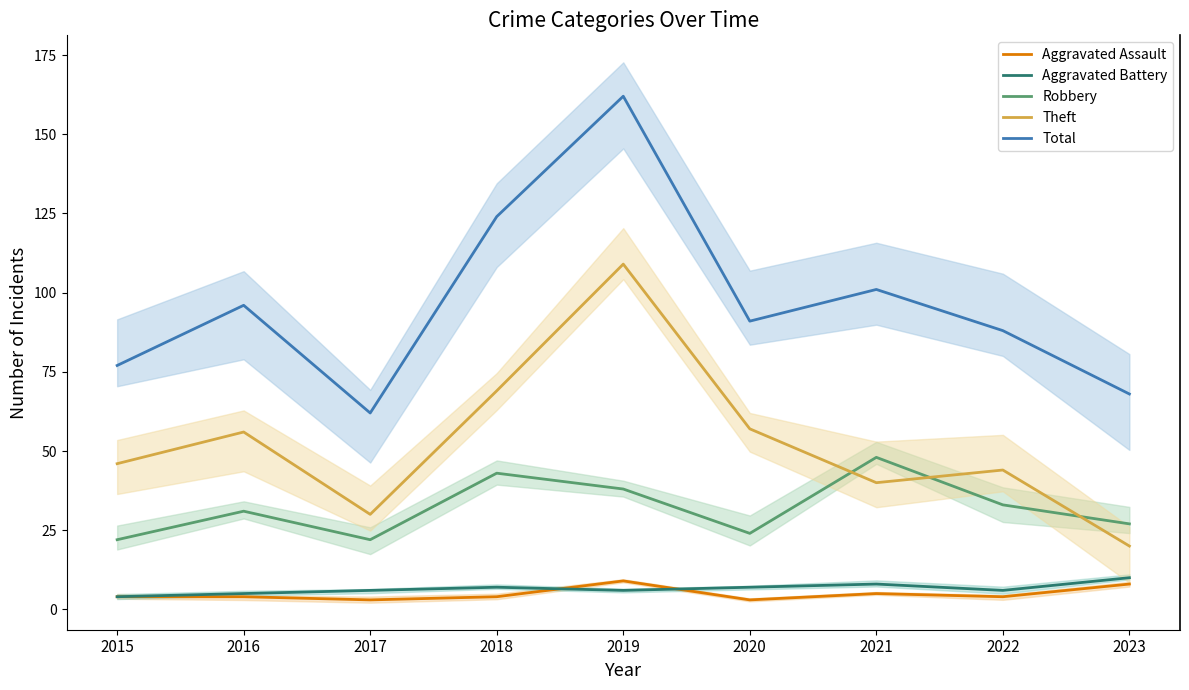

Count the number of categories in the chart.

9